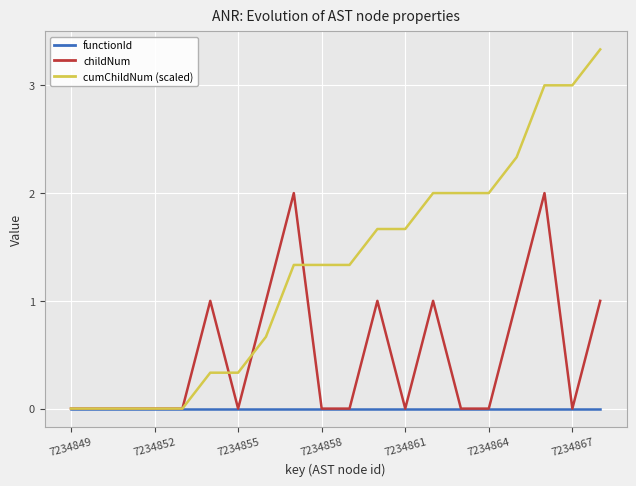

Rank the series by their maximum value, from highest to lowest.

cumChildNum (scaled), childNum, functionId